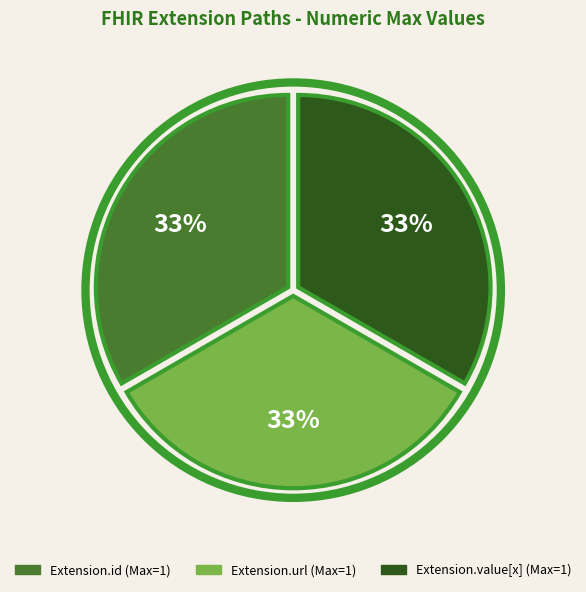

Is there any slice that represents more than half of the pie?

No